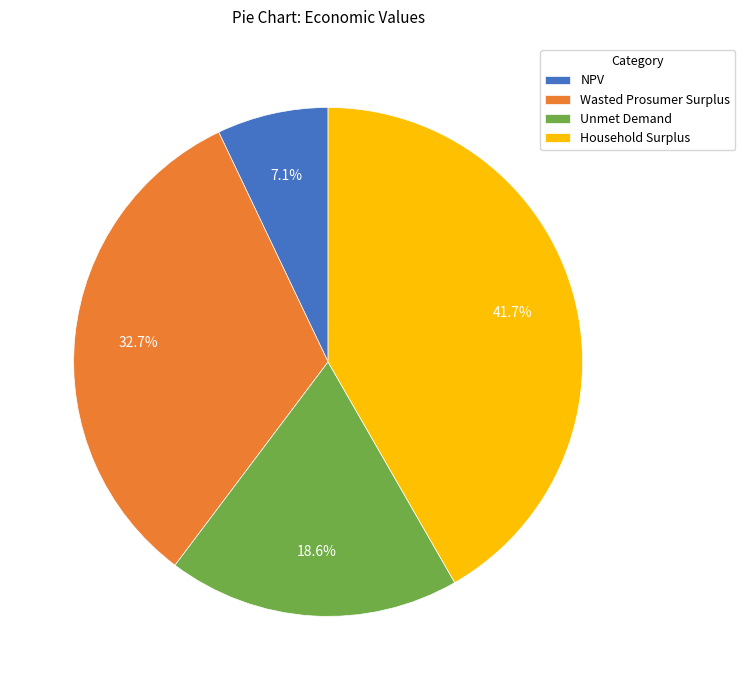

Which category has the smallest portion of the pie?

NPV